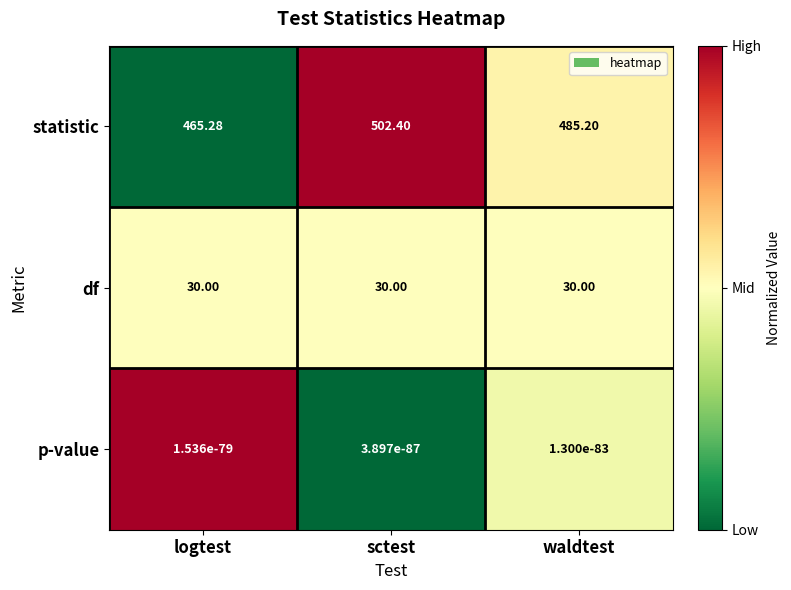

At logtest, list the series in order from largest to smallest.

statistic, df, p-value